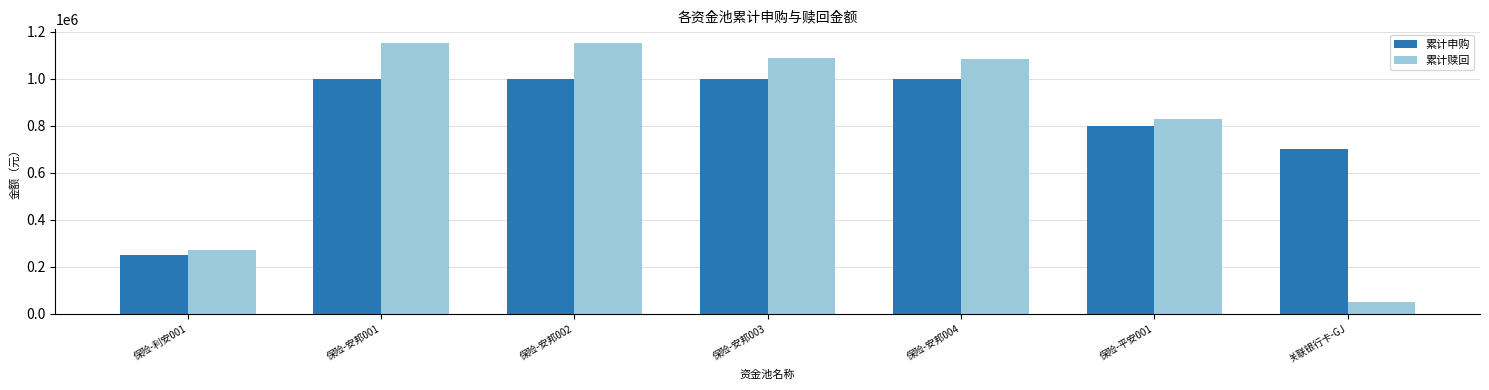

Count the number of data series in this chart.

2